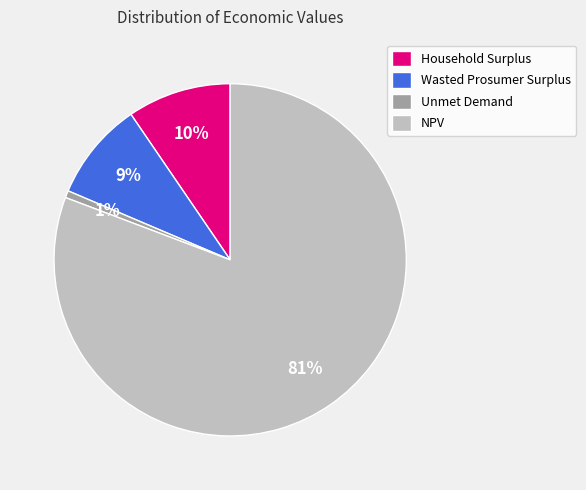

Which slice is the smallest?

Unmet Demand